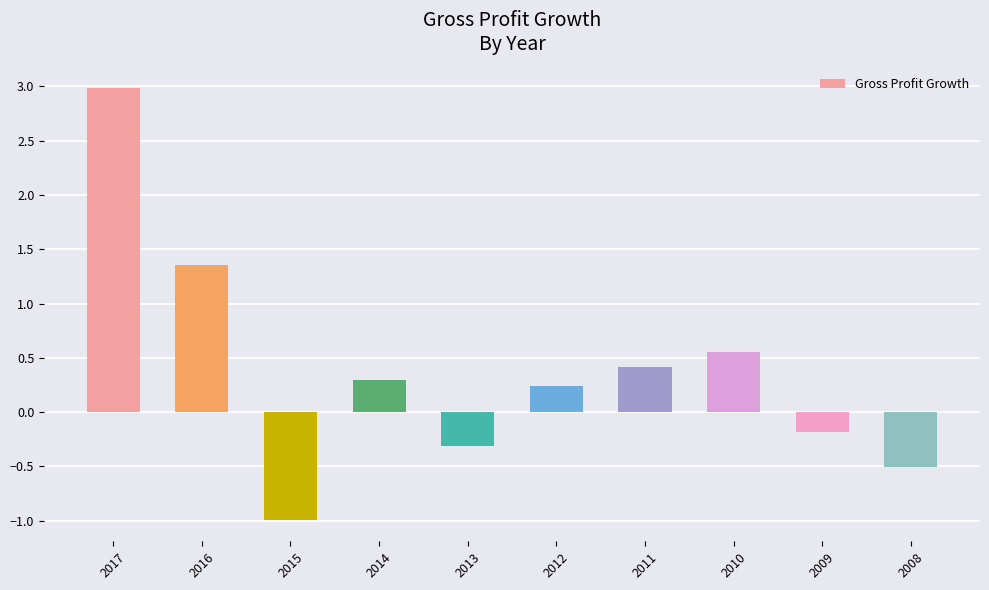

What is the change in value from 2017 to 2016?

-1.6